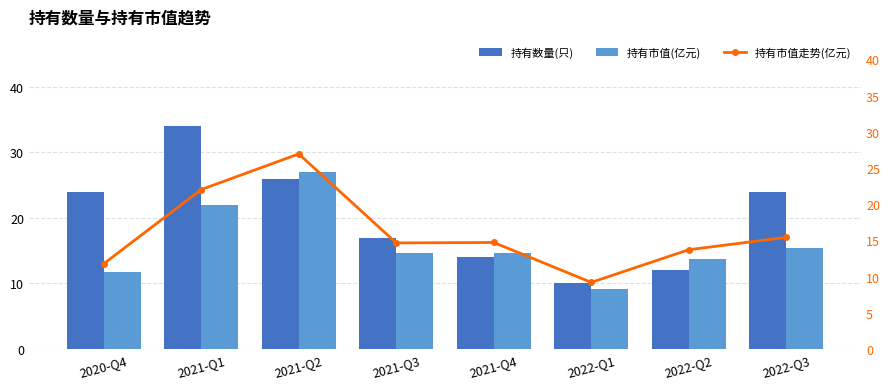

How many groups of bars are there?

8